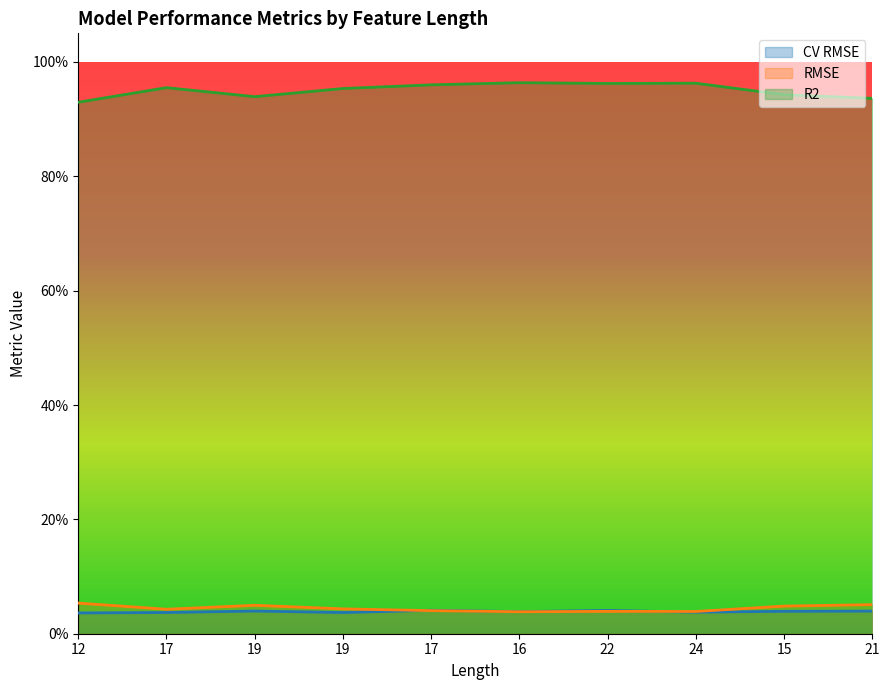

Reading left to right, what are all the values shown in this chart?

CV RMSE: 12=0.0	17=0.0	19=0.0	19=0.0	17=0.0	16=0.0	22=0.0	24=0.0	15=0.0	21=0.0
RMSE: 12=0.1	17=0.0	19=0.0	19=0.0	17=0.0	16=0.0	22=0.0	24=0.0	15=0.0	21=0.1
R2: 12=0.9	17=1.0	19=0.9	19=1.0	17=1.0	16=1.0	22=1.0	24=1.0	15=0.9	21=0.9